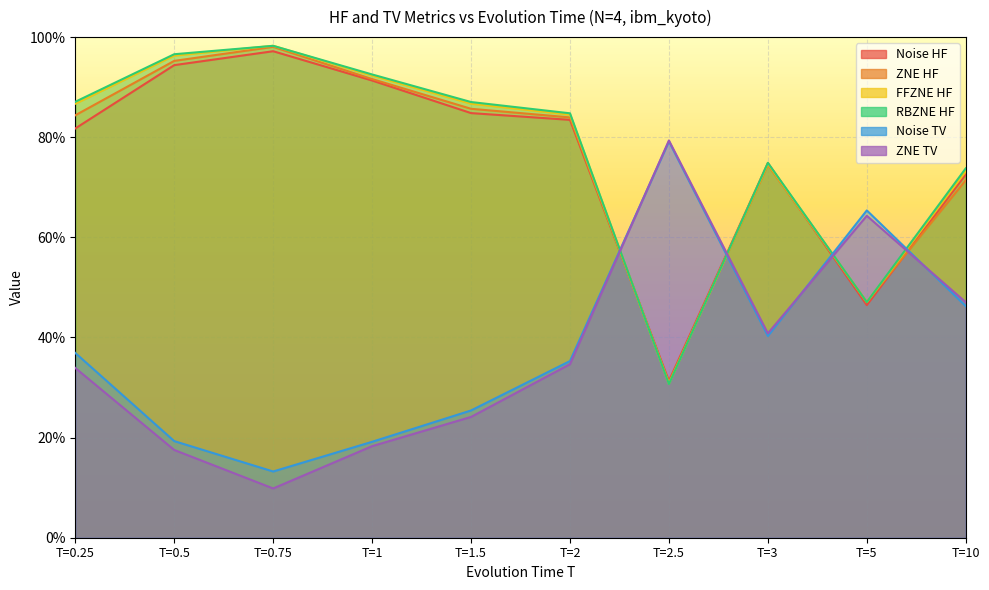

How many categories are shown in the chart?

10